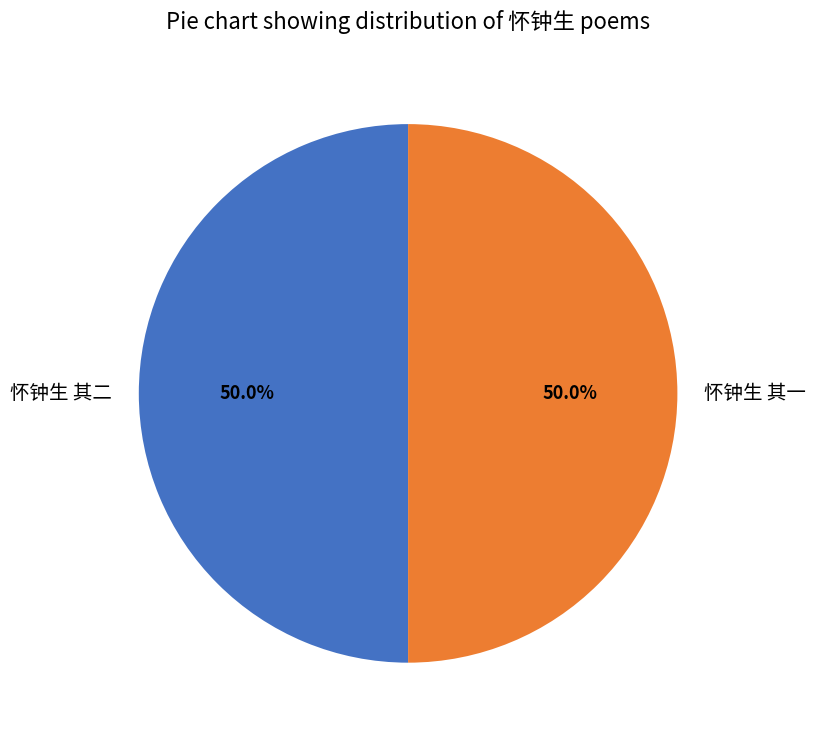

Combined, do 怀钟生 其二 and 怀钟生 其一 account for over 50%?

Yes